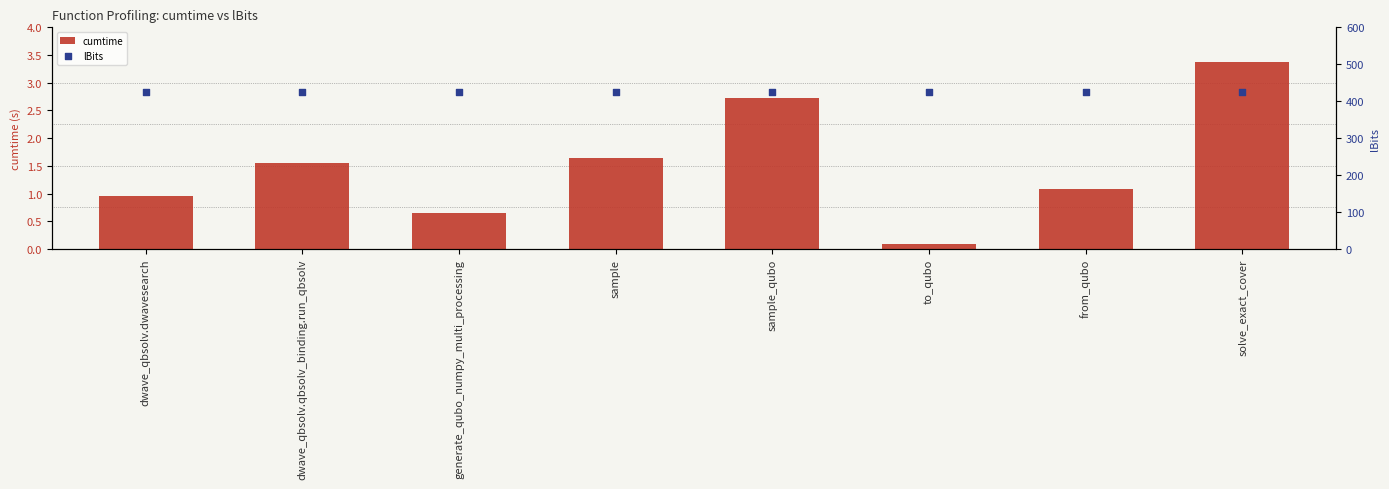

At how many categories does at least one series exceed 63?

8